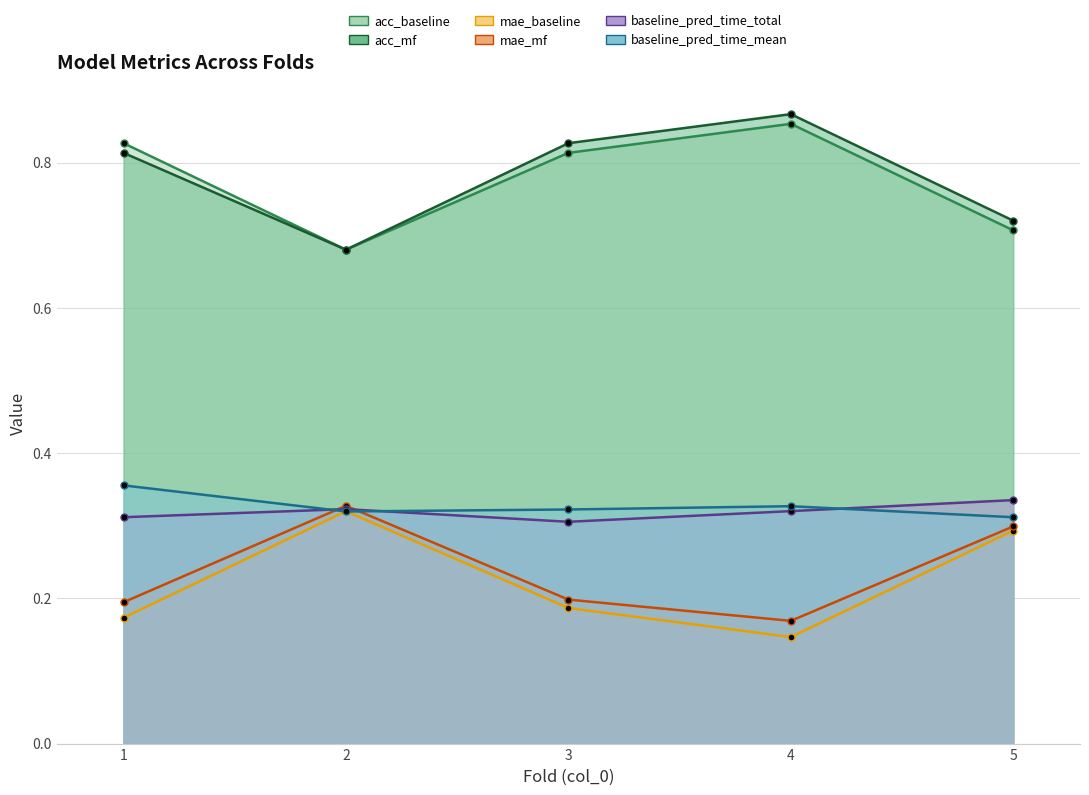

What is the spread (max minus min) of values at 3?

0.6